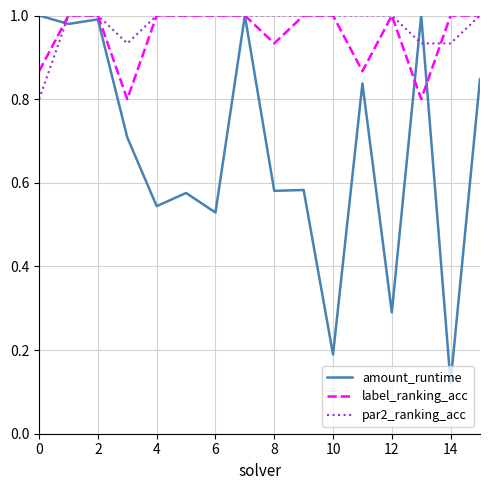

Does the chart have visible grid lines?

Yes